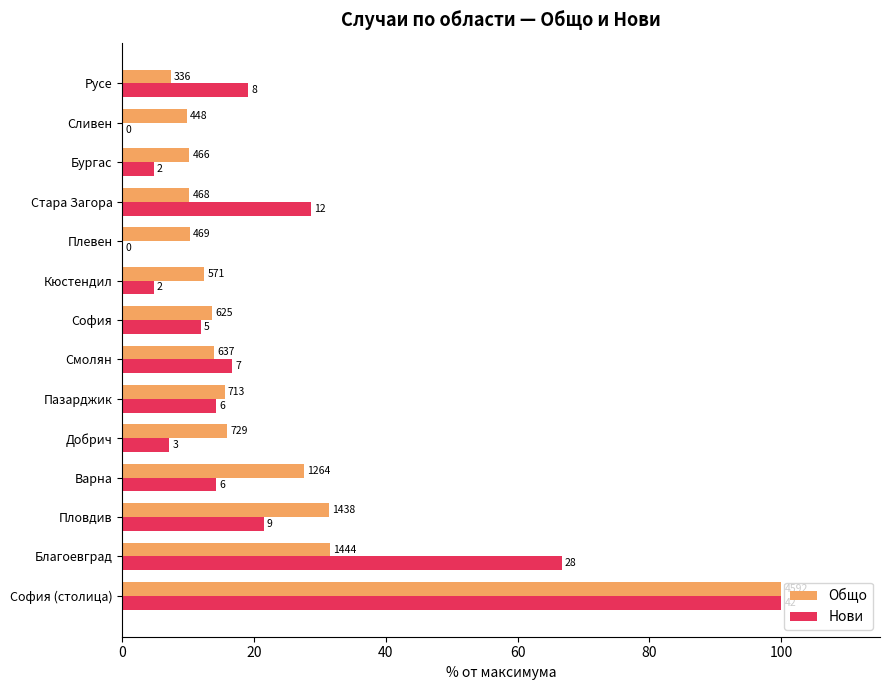

What are all the series names shown in the legend?

Общо, Нови